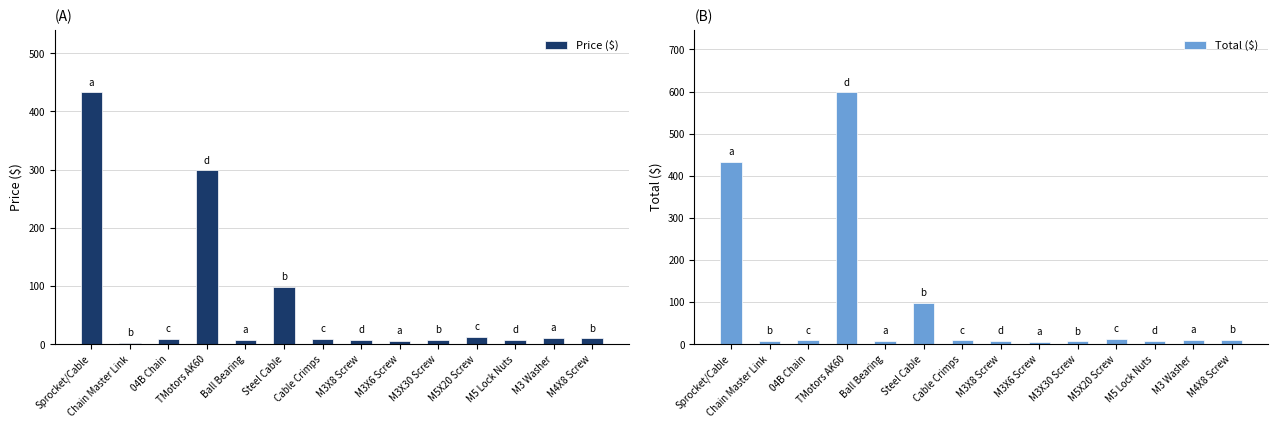

Where does the Price ($) series first go above 9?

Sprocket/Cable